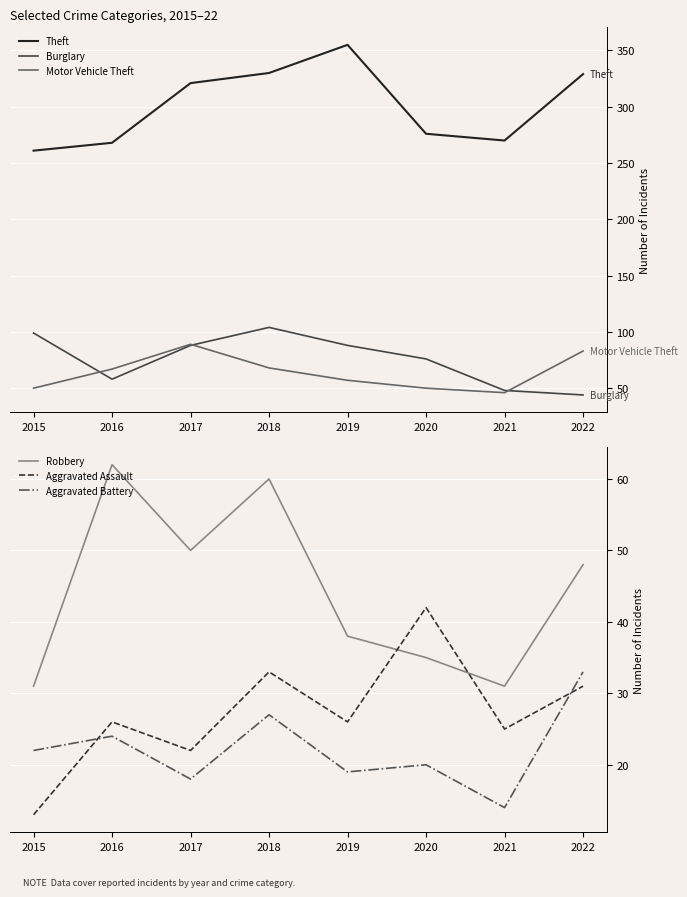

Is it true that Robbery equals 60 at 2018?

True